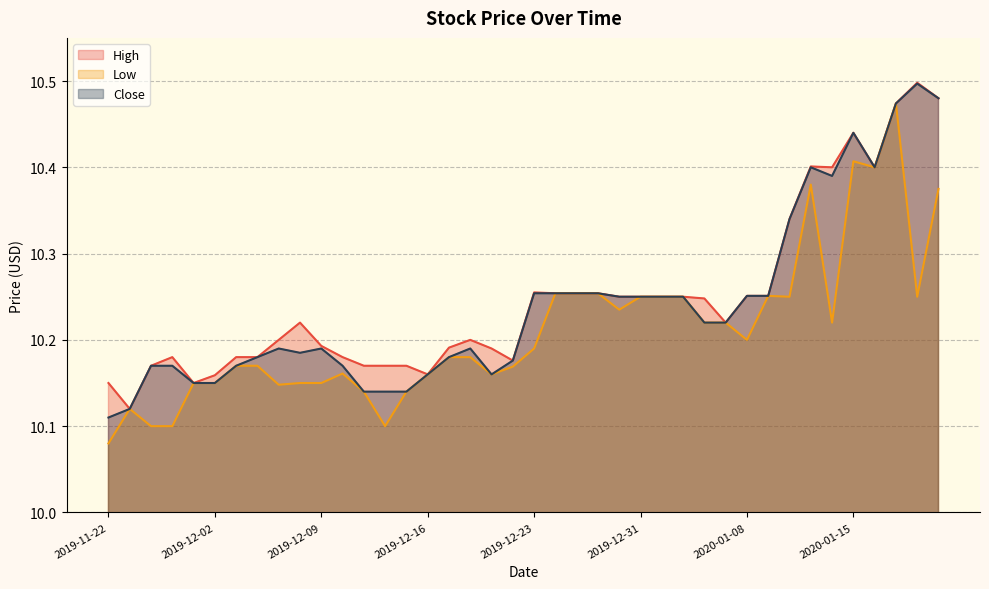

Is the value of Low at 2019-11-29 greater than the value of High at 2019-11-22?

No